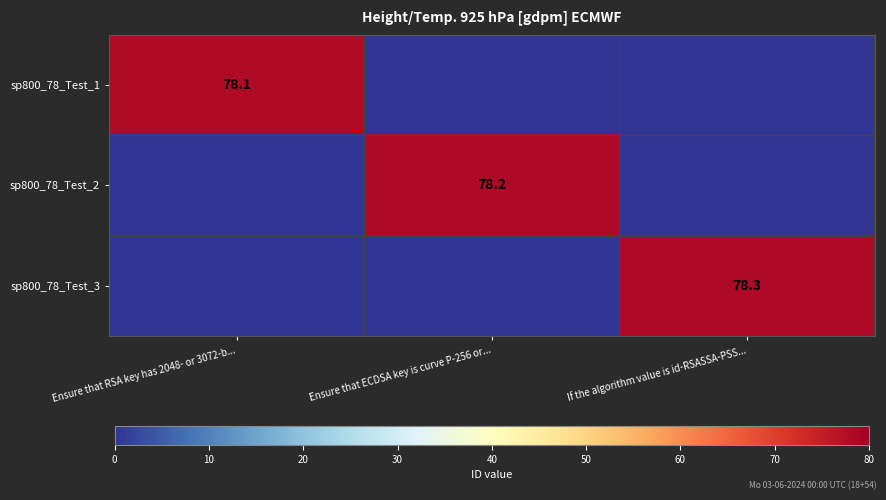

The value of sp800_78_Test_3 at If the algorithm value is id-RSASSA-PSS... is 40.1. True or false?

False